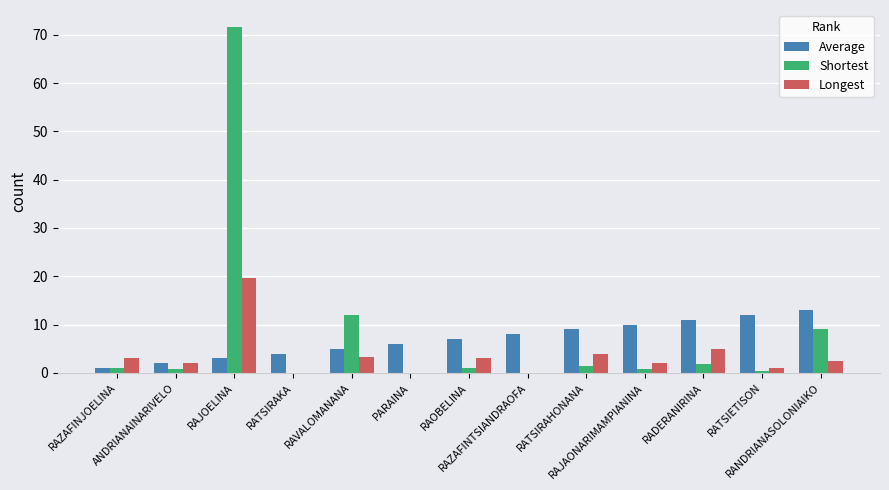

What is the sum of the Longest values at RAZAFINJOELINA and RATSIRAHONANA?

7.0